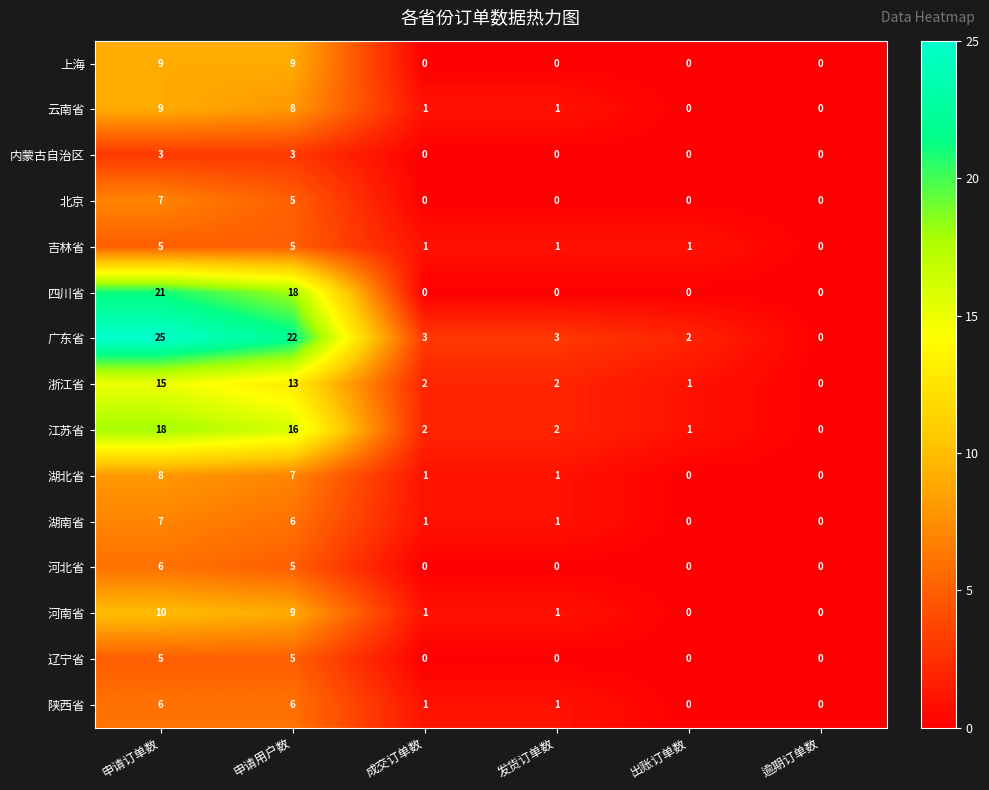

At which category does the chart reach its peak across all series?

申请订单数